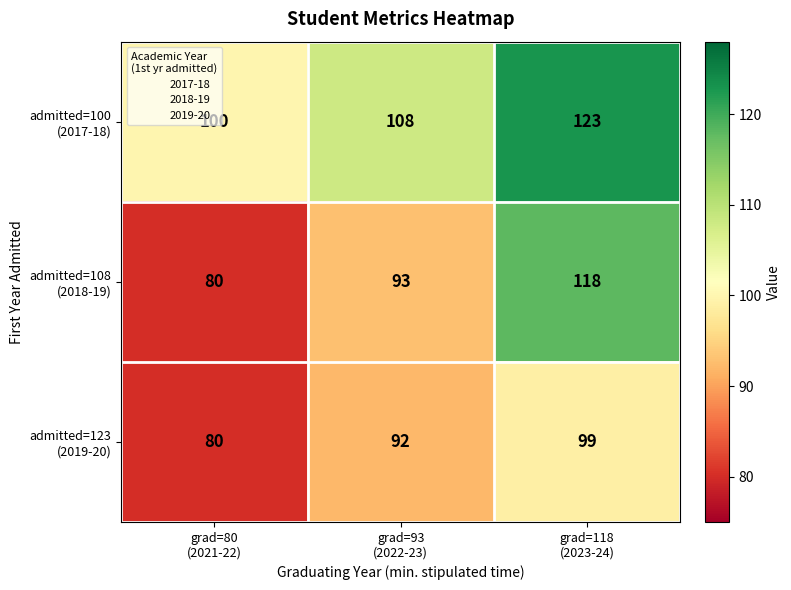

At which category does the chart reach its minimum across all series?

grad=80
(2021-22)